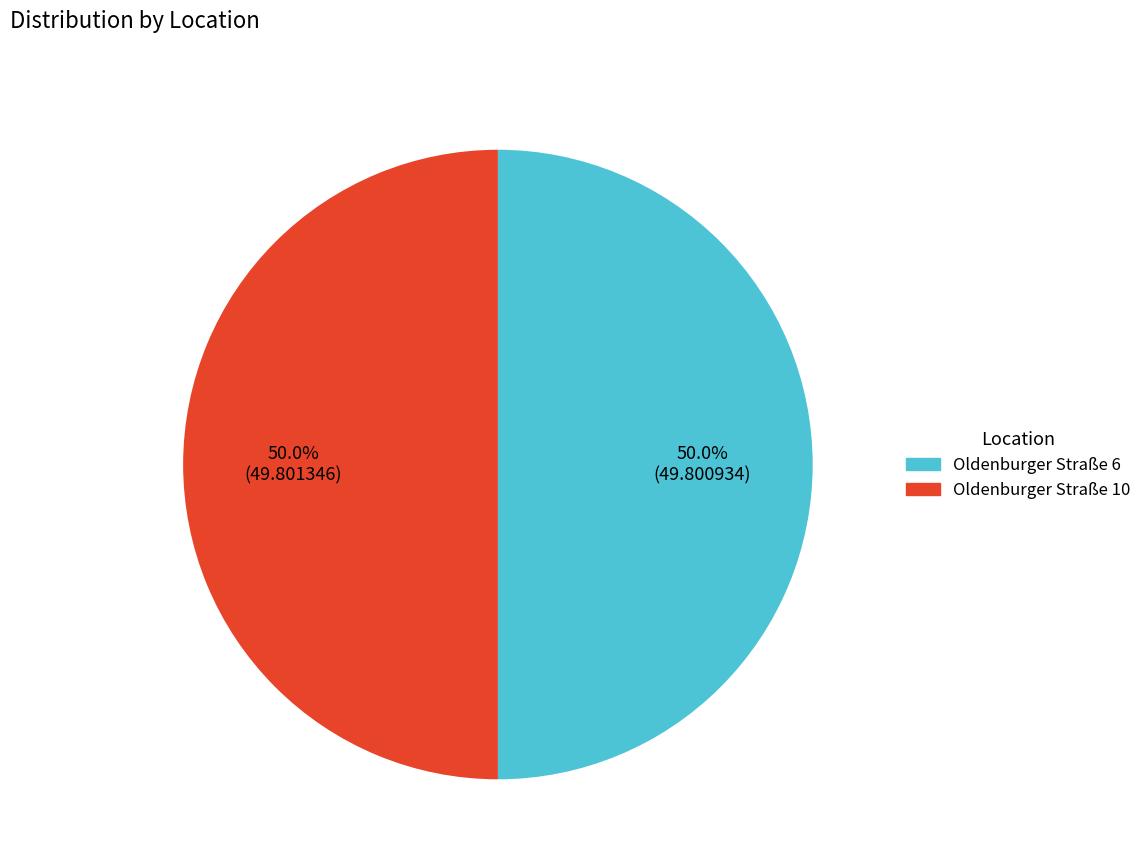

How many slices are in this pie chart?

2